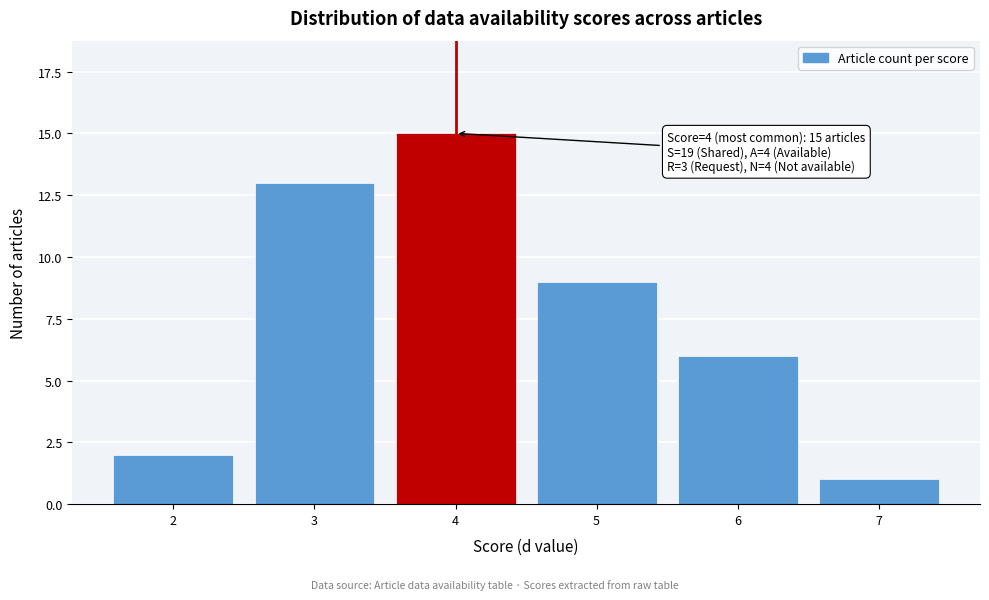

Reading left to right, transcribe all the data shown in this chart.

2	13	15	9	6	1